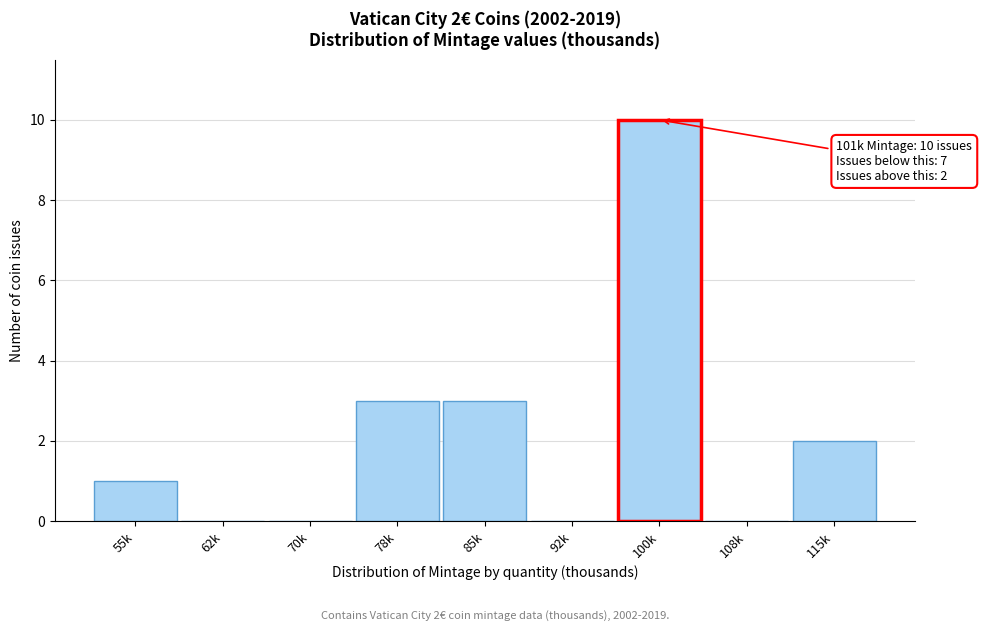

Reading left to right, list all the values displayed in this chart.

55k=1	62k=0	70k=0	78k=3	85k=3	92k=0	100k=10	108k=0	115k=2